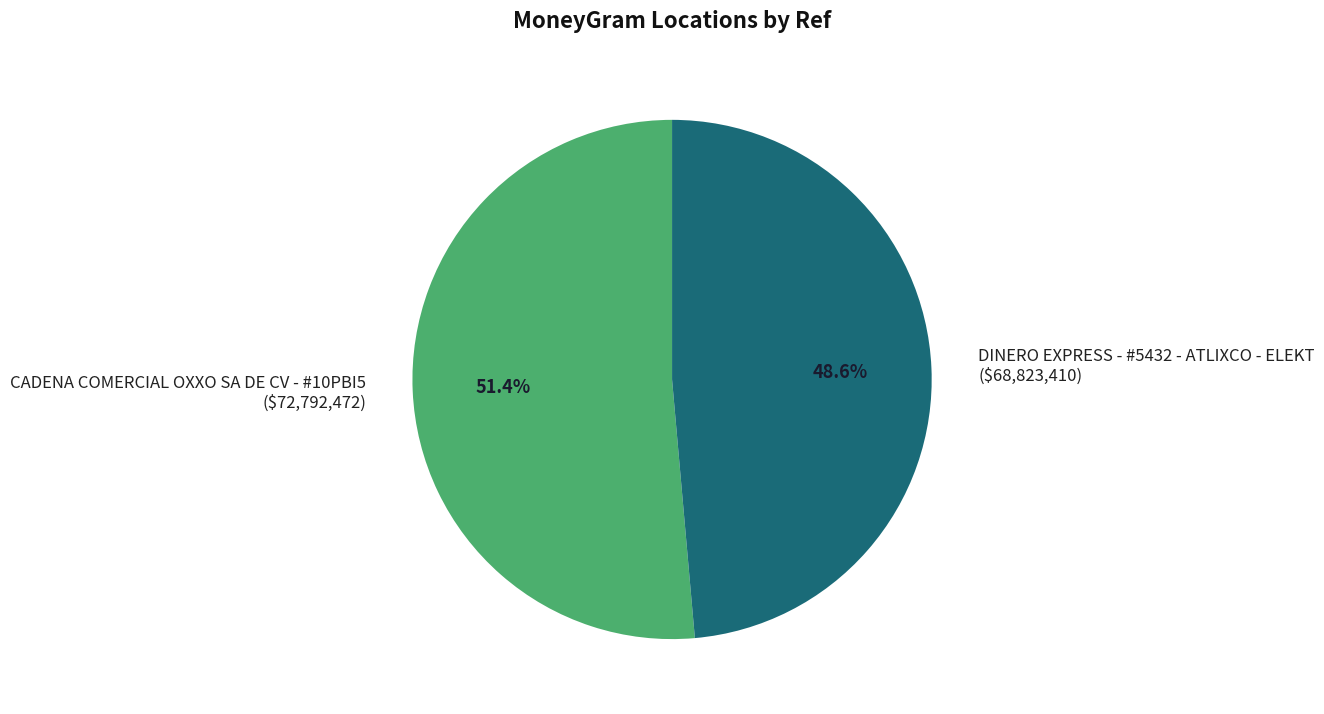

To the nearest percent, what percentage of the pie is CADENA COMERCIAL OXXO SA DE CV - #10PBI5?

51%